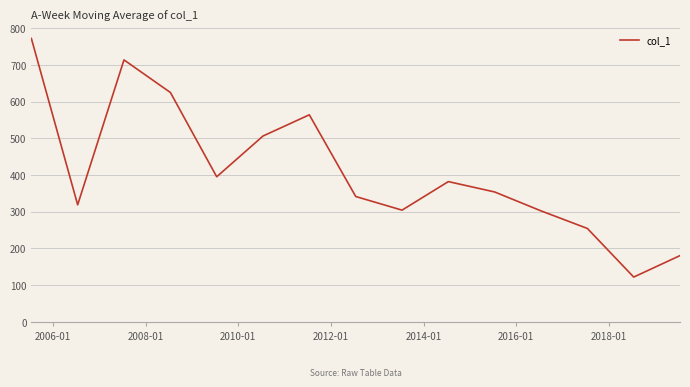

What is the greatest value displayed?

772.3